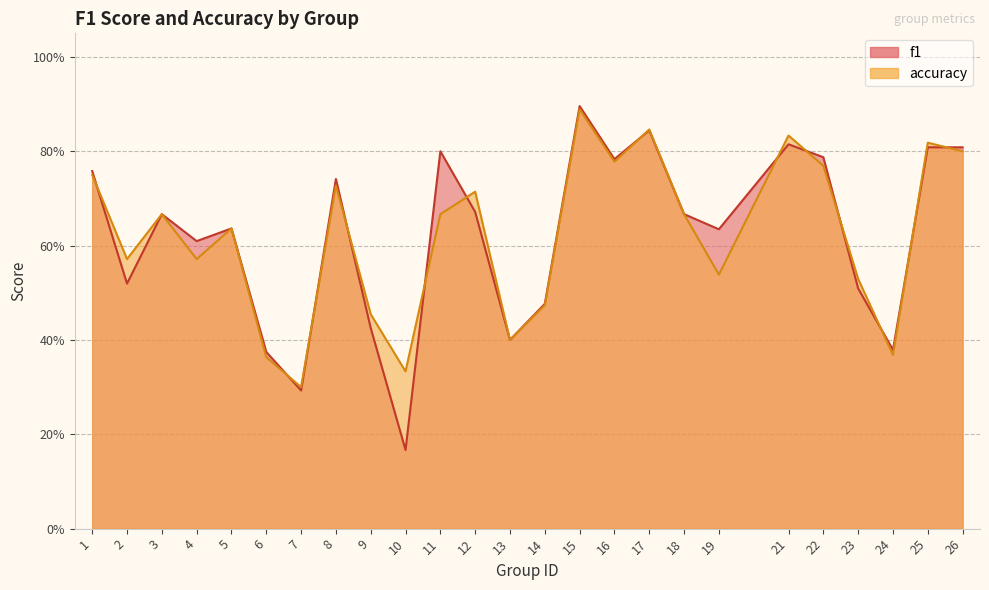

Between 9 and 24, which series saw the biggest shift?

accuracy